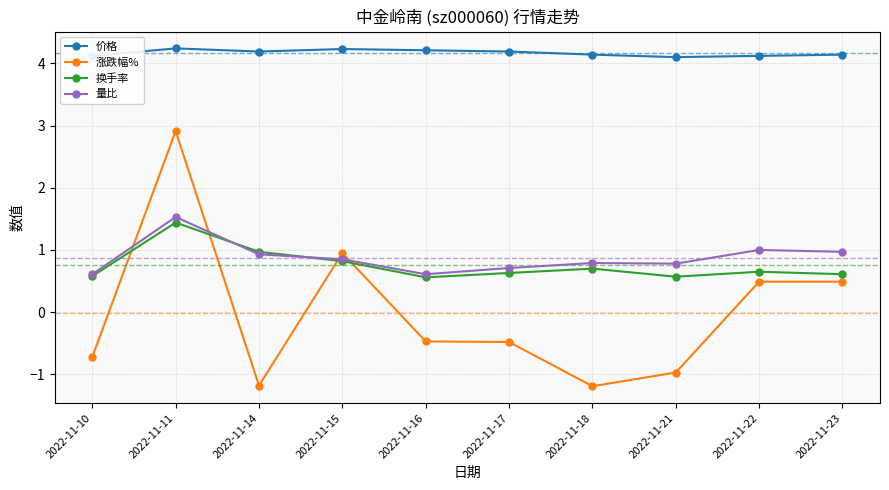

At which category is the sum across all series the highest?

2022-11-11